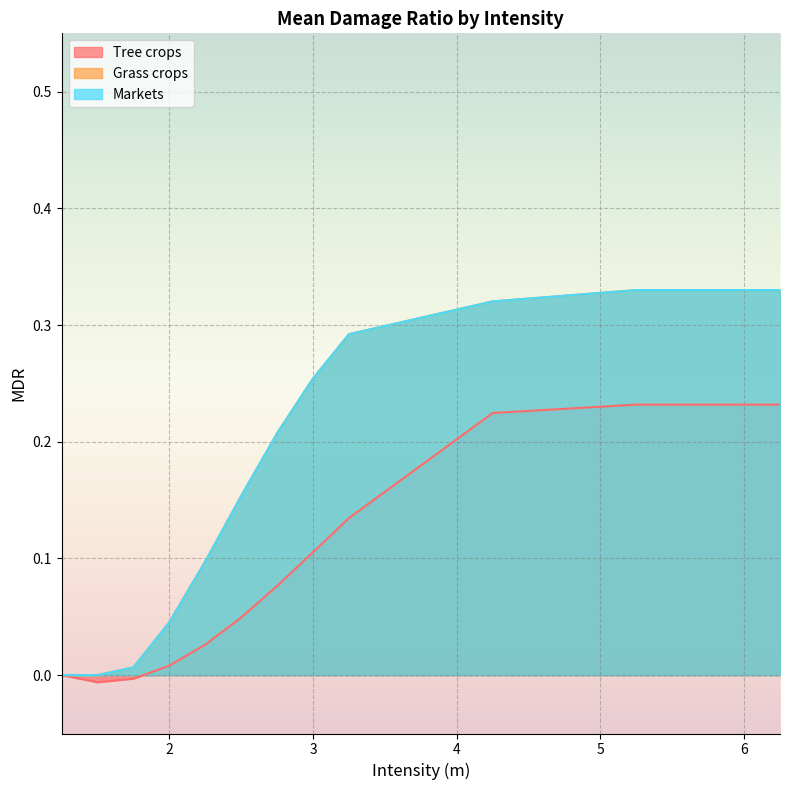

What are all the series names shown in the legend?

Tree crops, Grass crops, Markets